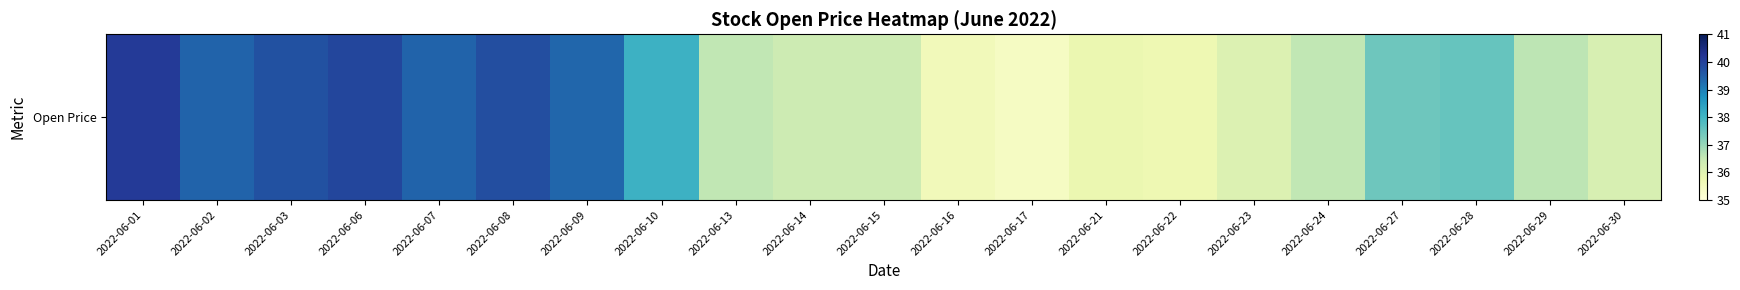

What is the greatest value displayed?

40.1